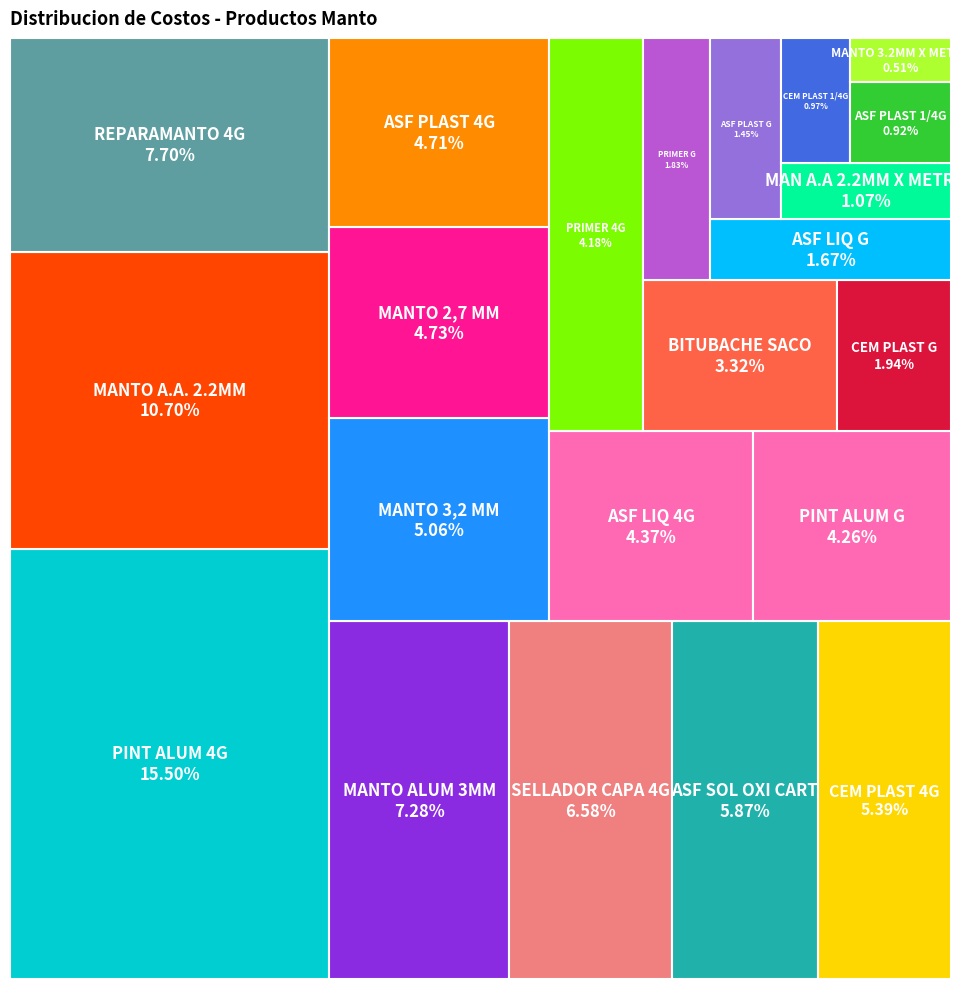

What is the ratio of the value at CEM PLAST G to the value at MANTO ALUM 3MM?

0.3